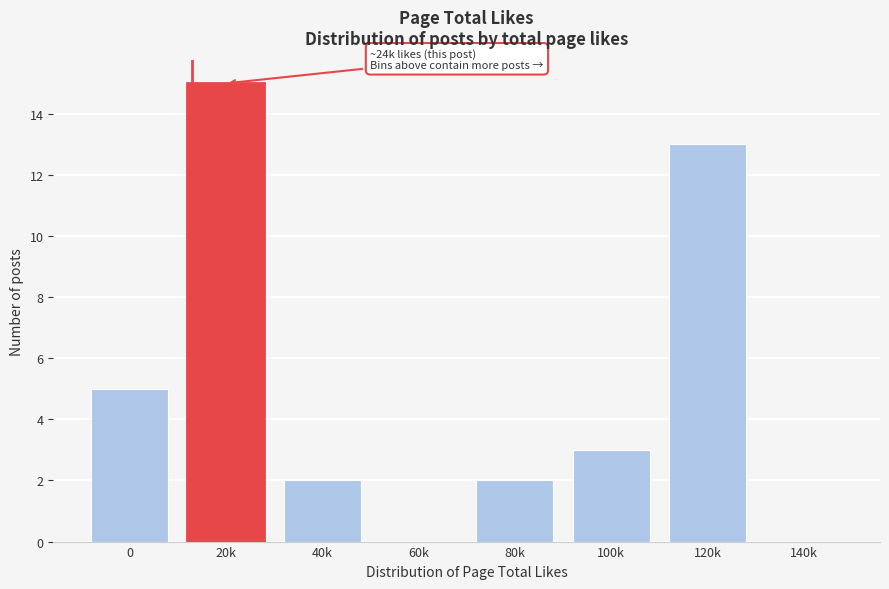

Reading left to right, transcribe all the data shown in this chart.

0=5	20k=15	40k=2	60k=0	80k=2	100k=3	120k=13	140k=0